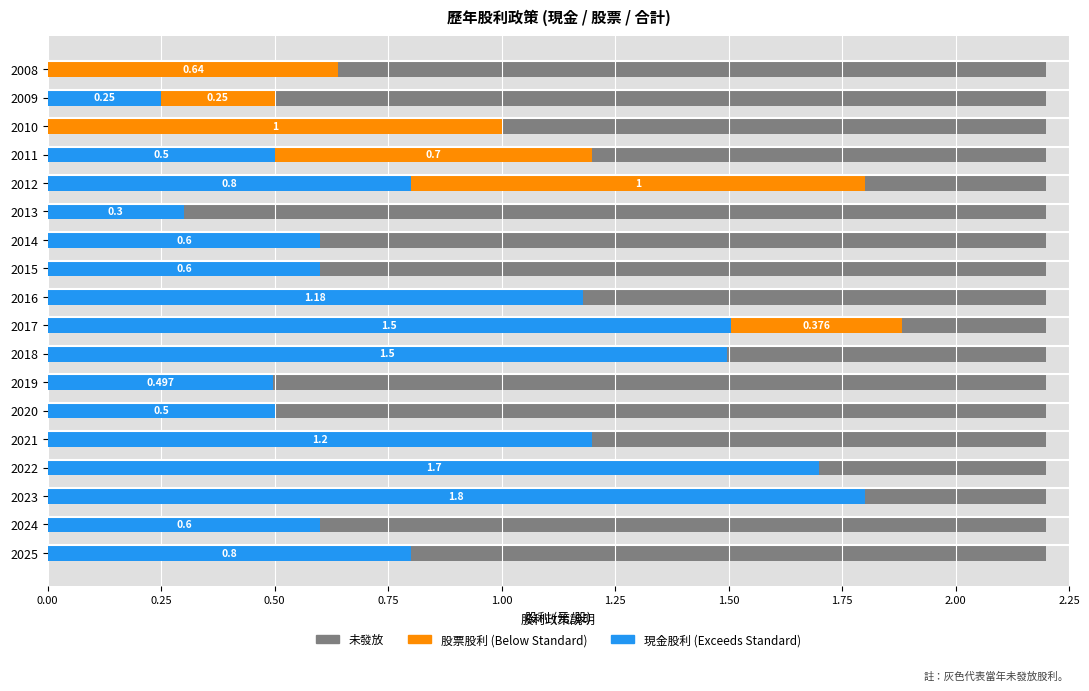

What are all the series names shown in the legend?

未發放 (背景), 現金股利合計, 股票股利合計